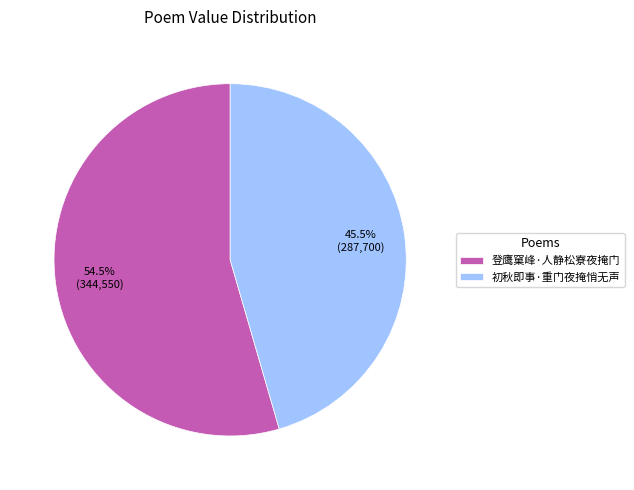

What is the ratio of the value at 初秋即事·重门夜掩悄无声 to the value at 登鹰窠峰·人静松寮夜掩门?

0.8